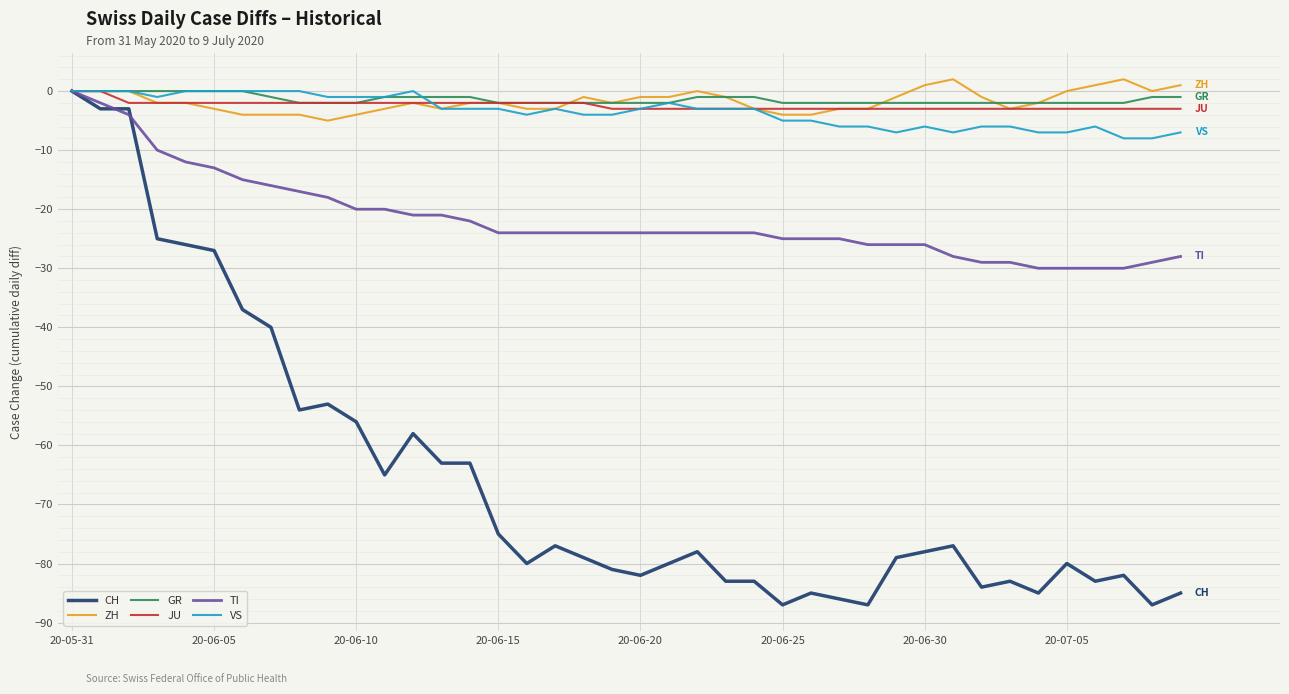

Which series has the widest spread of values?

CH